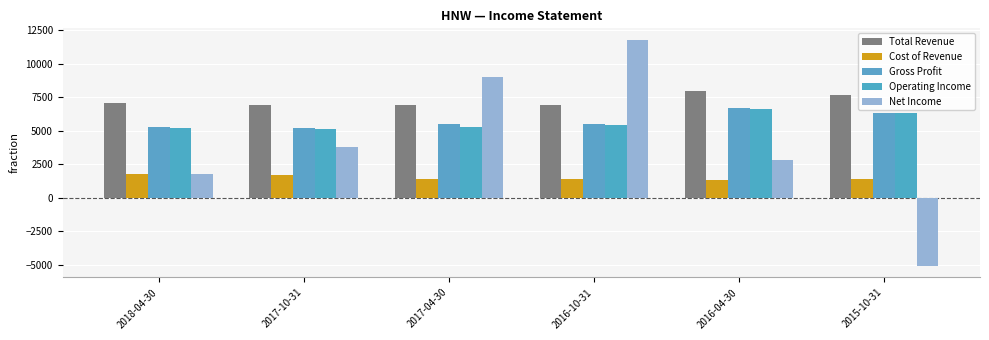

Between 2016-04-30 and 2015-10-31, which series saw the biggest shift?

Net Income